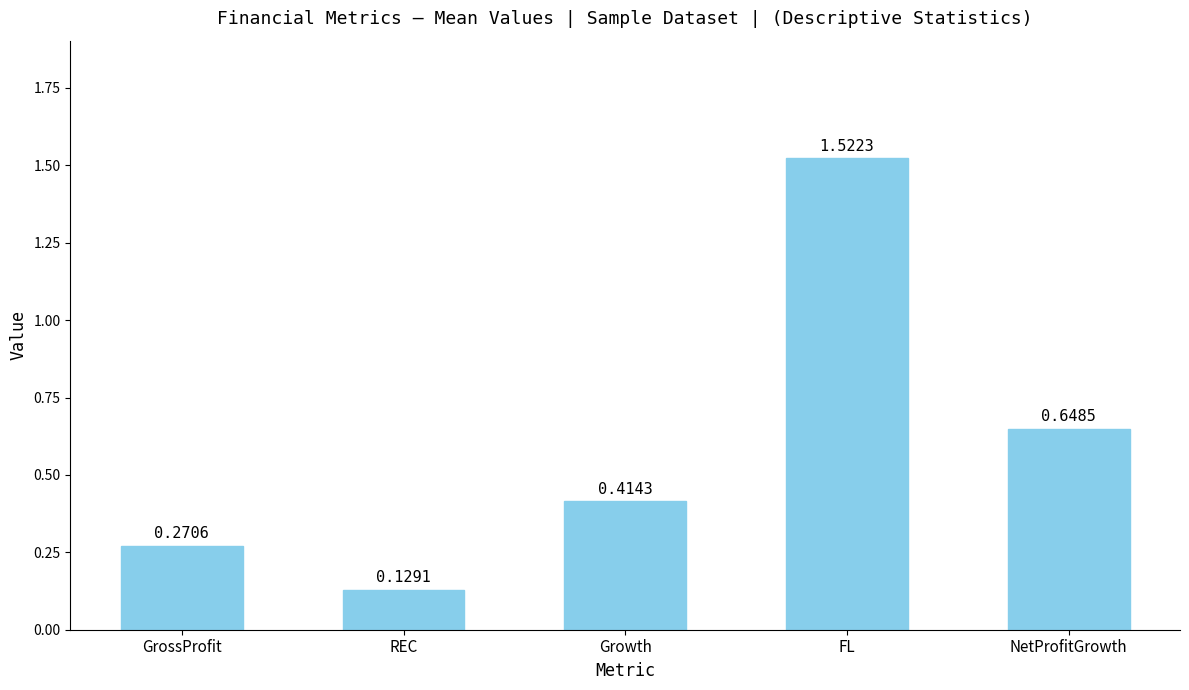

What is the label of the 2nd bar from the left?

REC